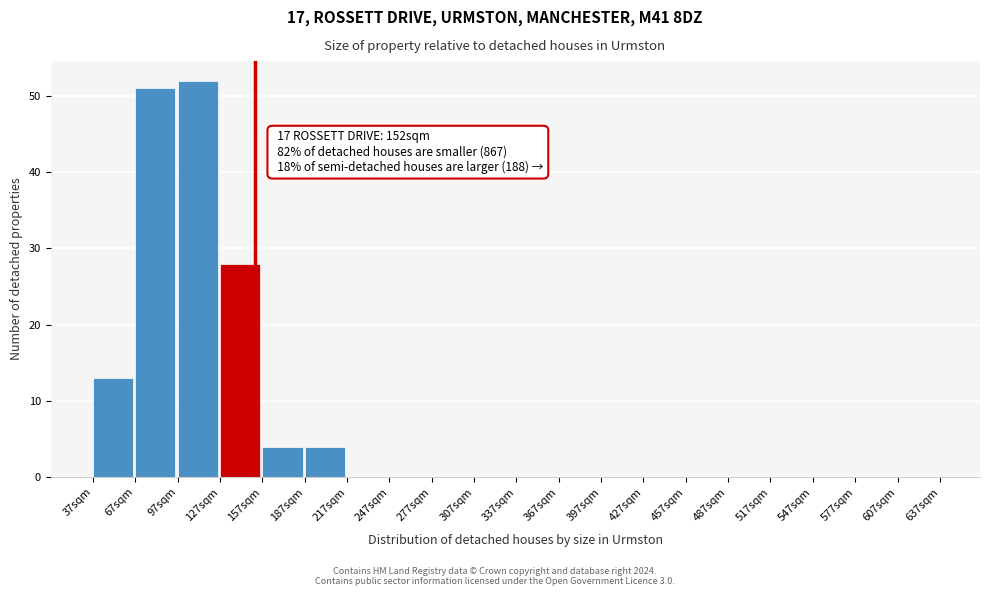

Which range on the x-axis has the tallest bar?

97 to 127